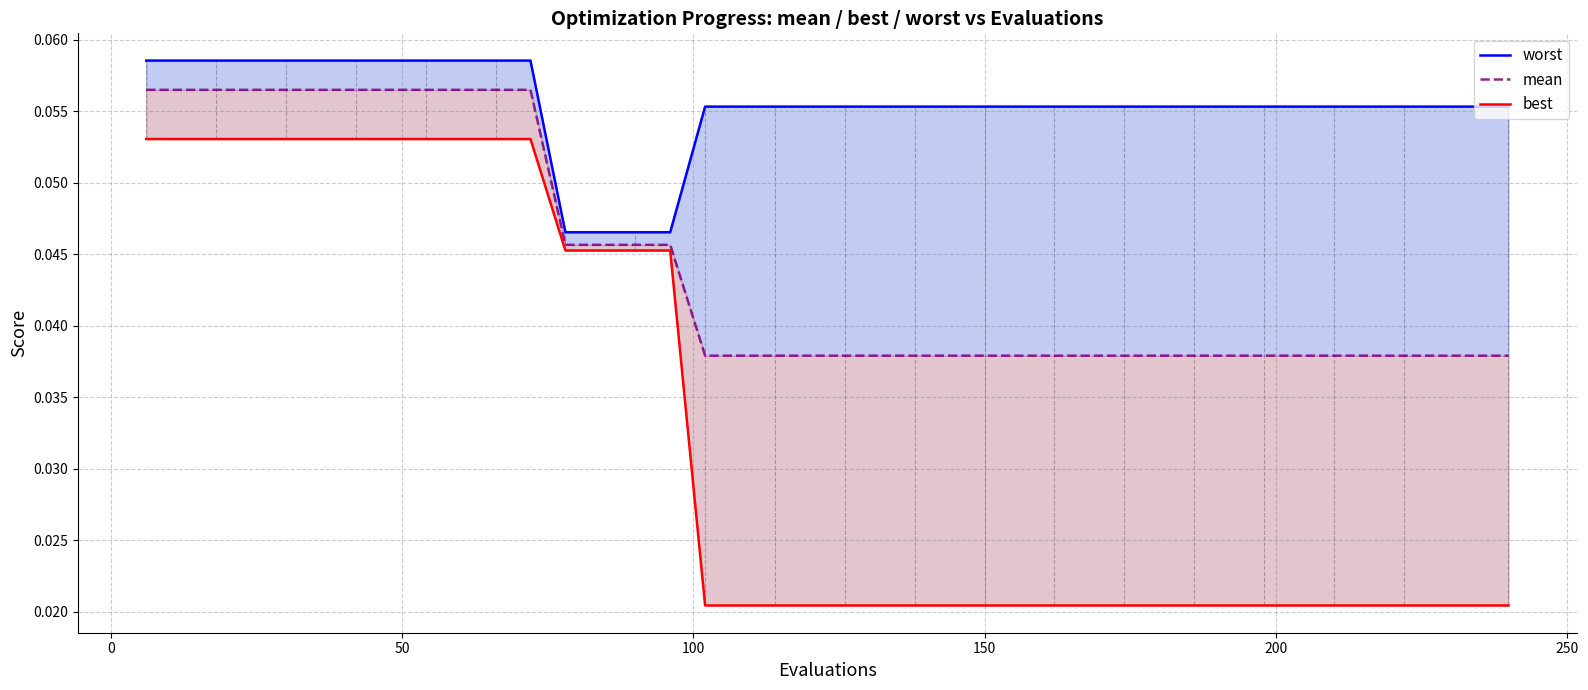

Does the chart have visible grid lines?

Yes